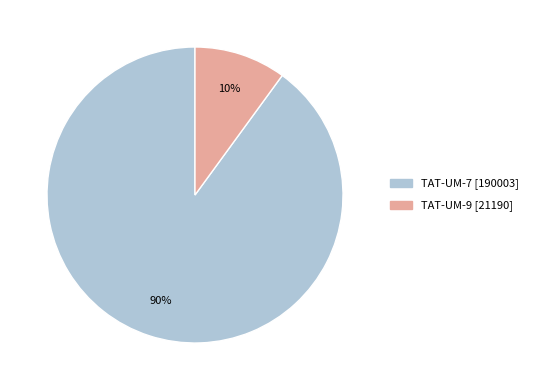

Which category has the biggest portion of the pie?

TAT-UM-7